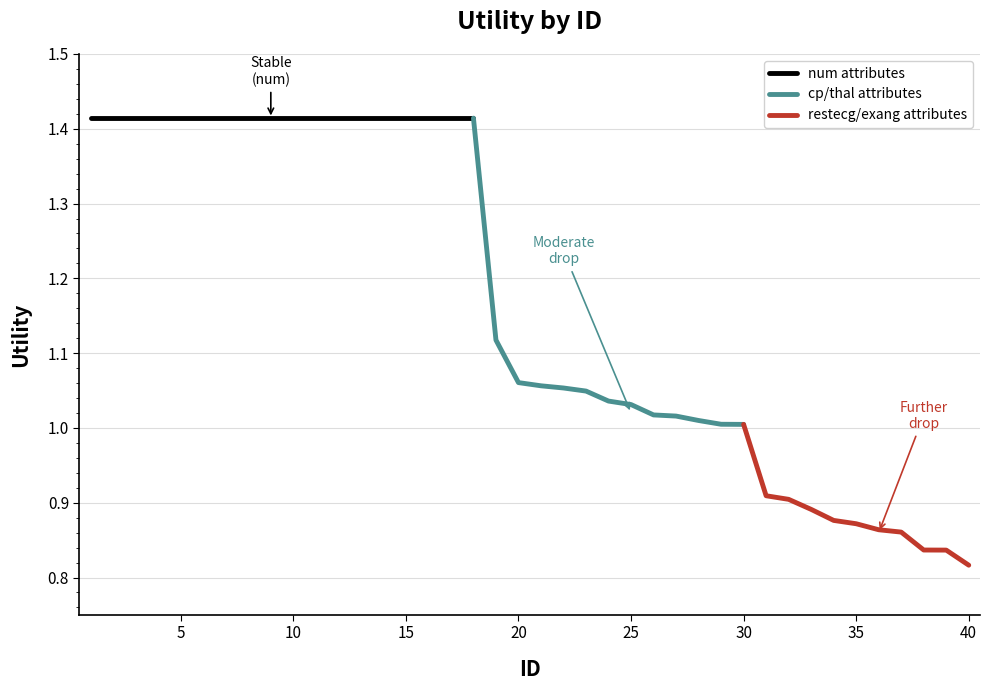

Reading left to right, extract all data points from this chart.

1=1.4	2=1.4	3=1.4	4=1.4	5=1.4	6=1.4	7=1.4	8=1.4	9=1.4	10=1.4	11=1.4	12=1.4	13=1.4	14=1.4	15=1.4	16=1.4	17=1.4	18=1.4	19=1.1	20=1.1	21=1.1	22=1.1	23=1.0	24=1.0	25=1.0	26=1.0	27=1.0	28=1.0	29=1.0	30=1.0	31=0.9	32=0.9	33=0.9	34=0.9	35=0.9	36=0.9	37=0.9	38=0.8	39=0.8	40=0.8